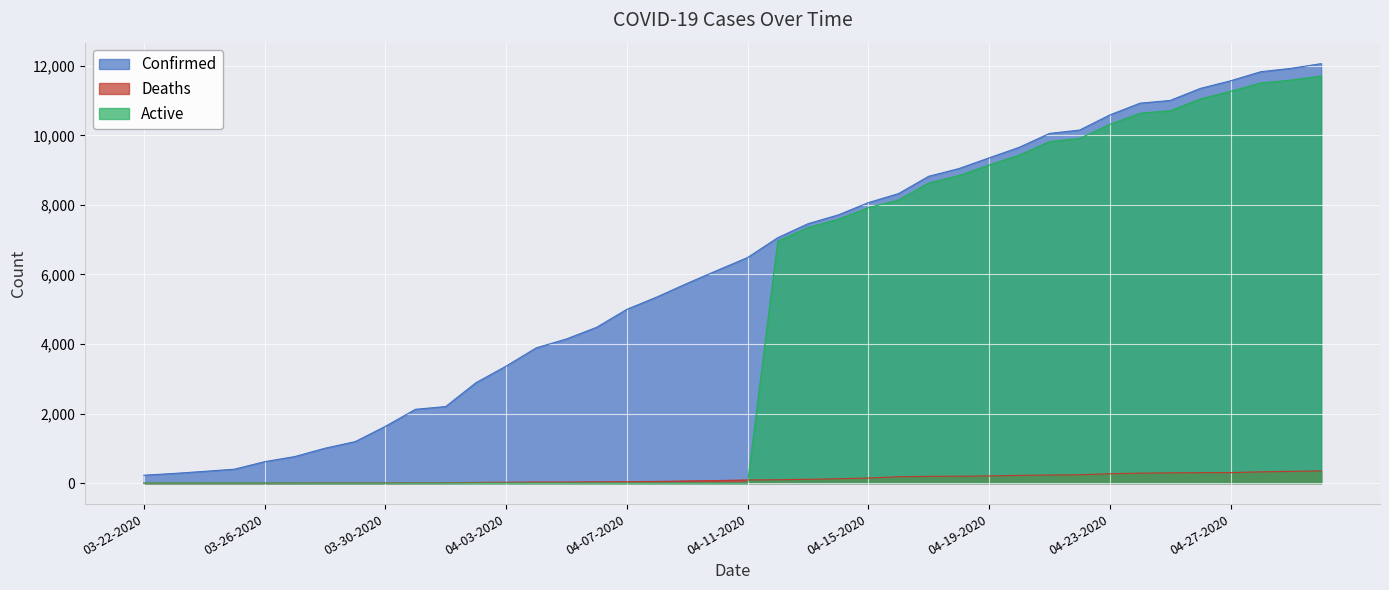

At which label is Confirmed closest to 6145?

04-10-2020